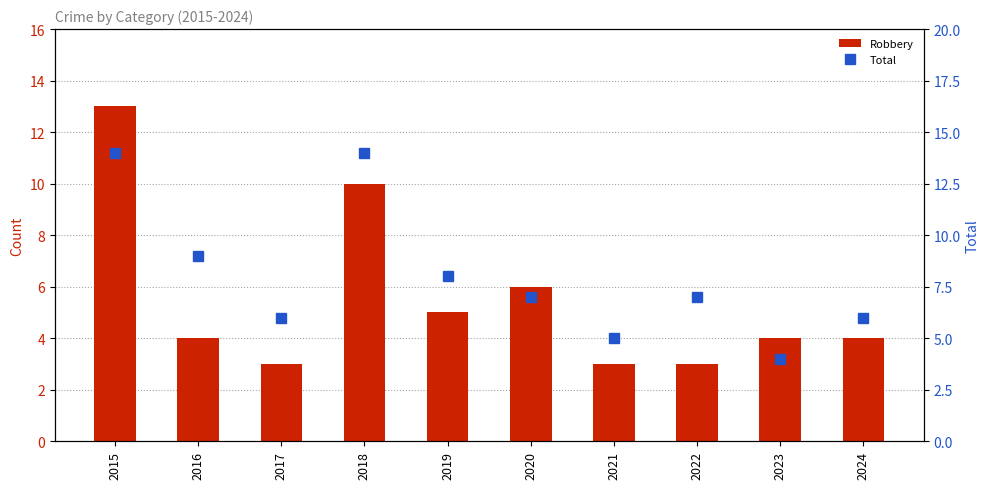

What is the sum of the Total values at 2017 and 2023?

10